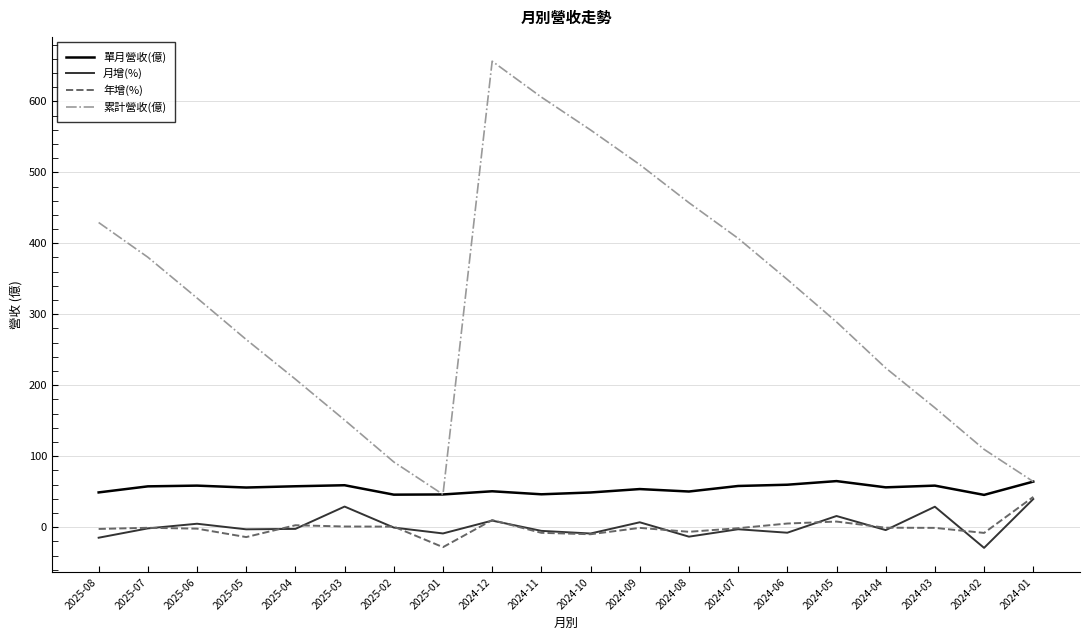

The value of 累計營收(億) at 2025-02 is 91.9. True or false?

True